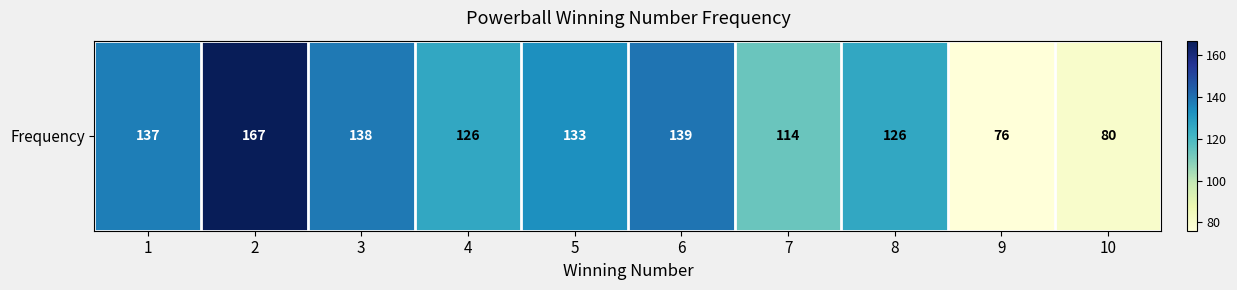

What is the ratio of the value at 8 to the value at 1?

0.9